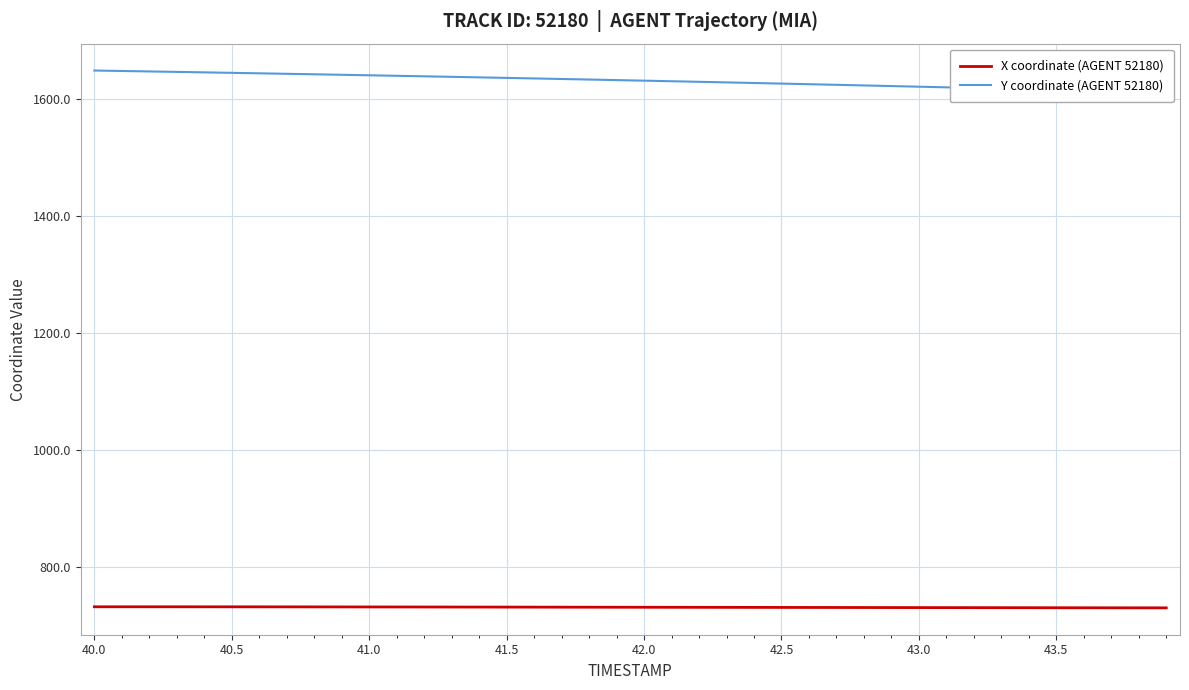

True or false: X coordinate (AGENT 52180) and Y coordinate (AGENT 52180) cross at least once.

False